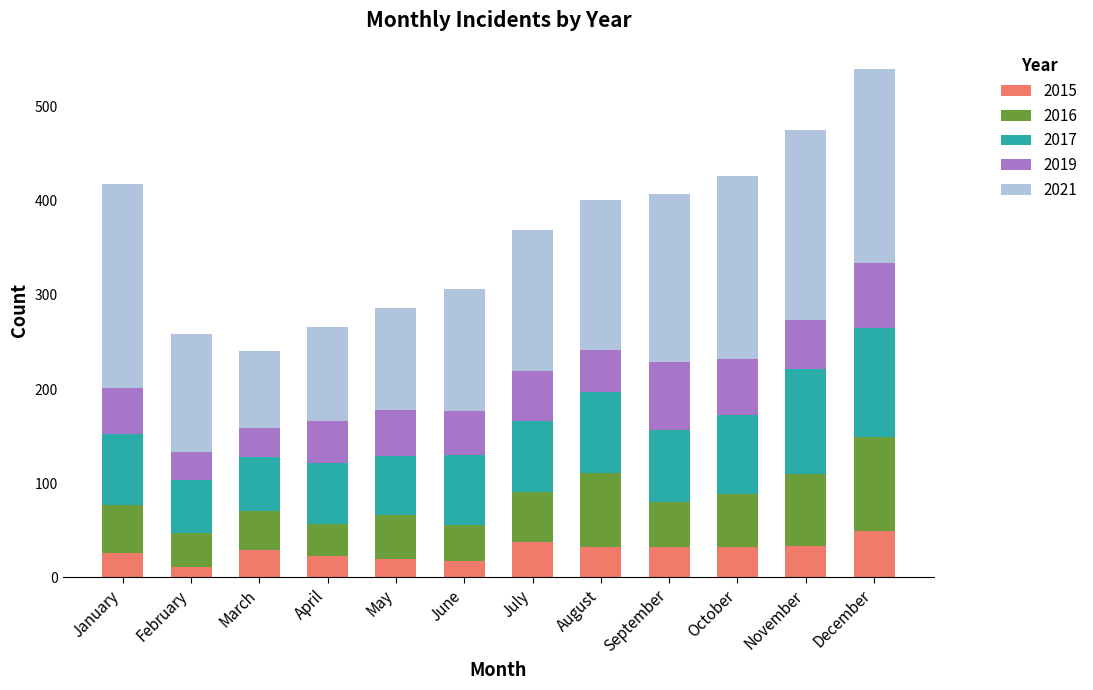

The 2015 series shows 12 at August. True or false?

False